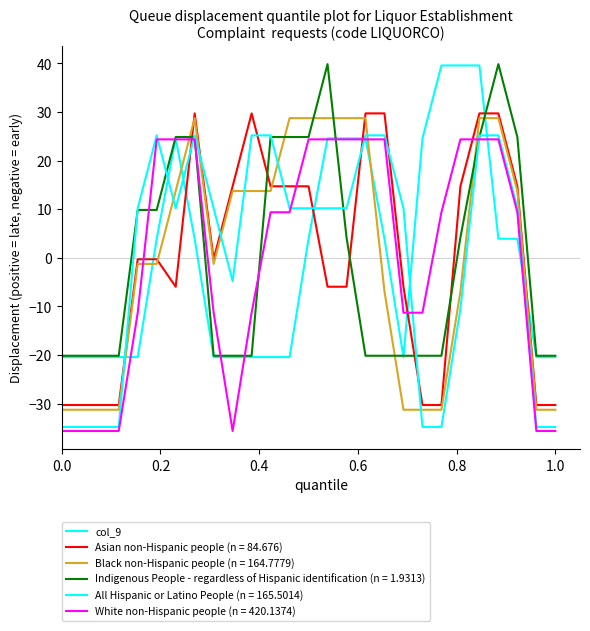

Does the chart have visible grid lines?

No